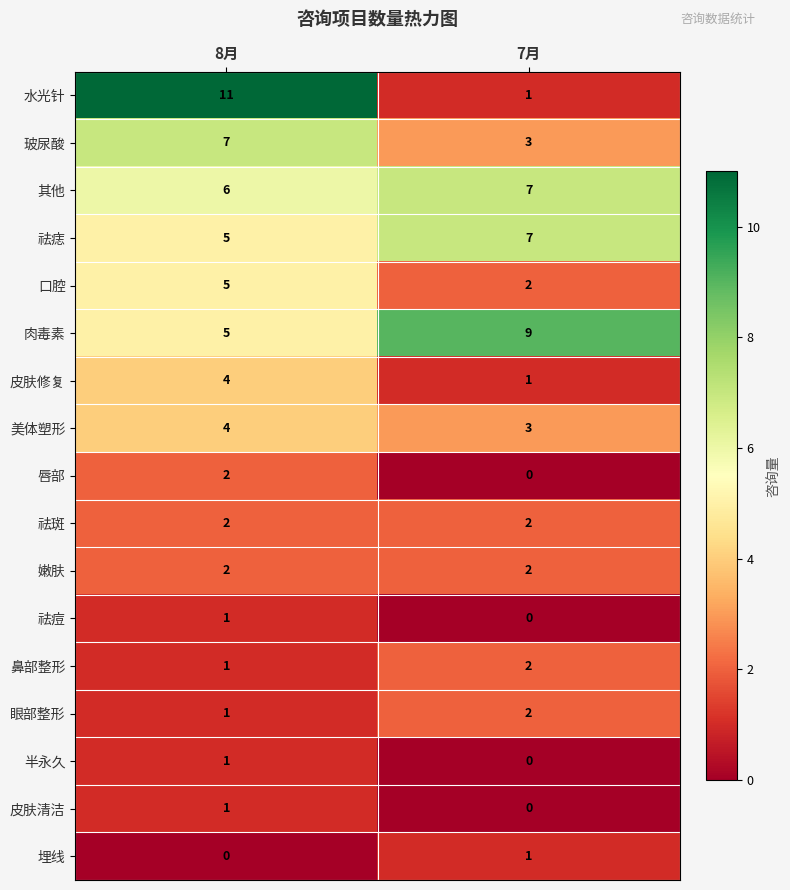

Which label corresponds to the largest value in the chart?

8月